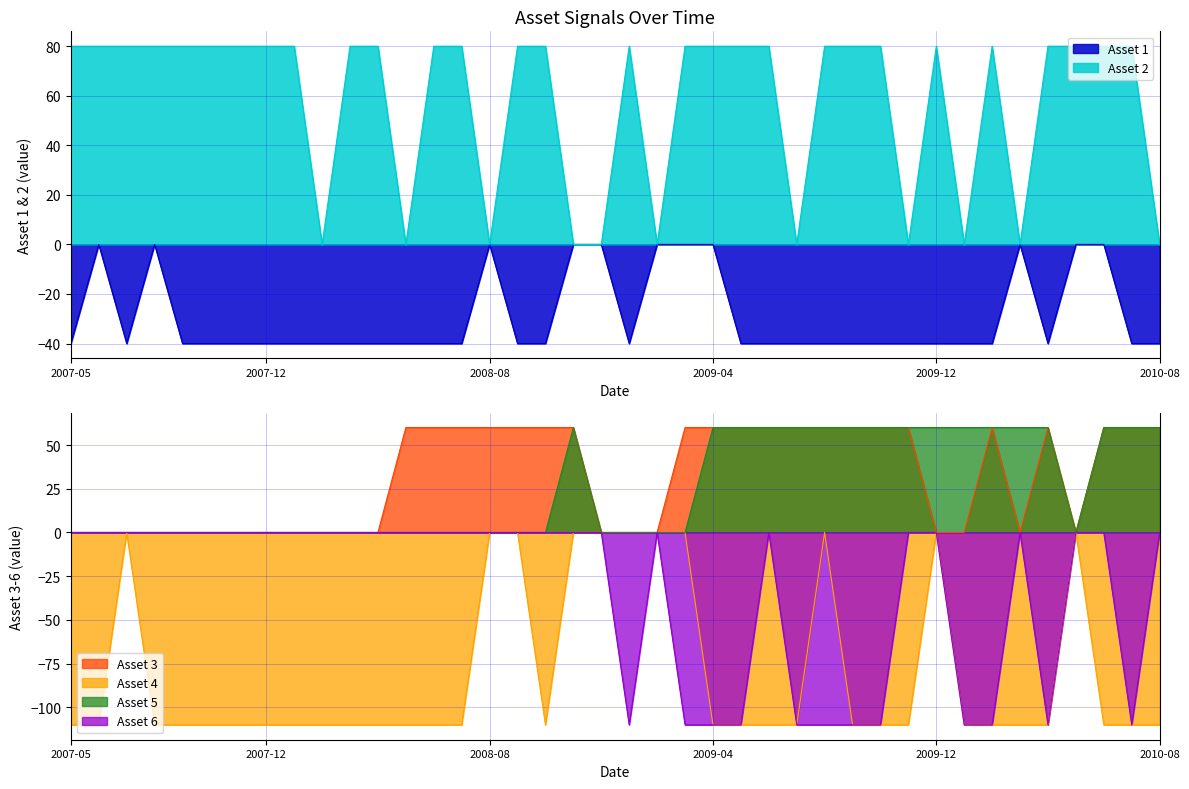

How many positive values does the Asset 2 series have?

29